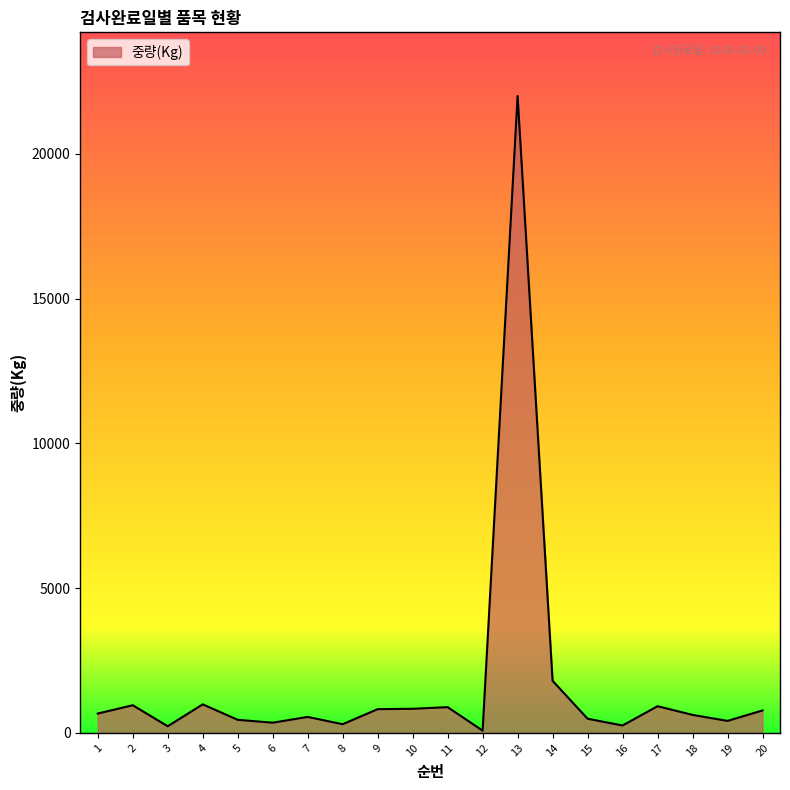

The chart shows a value of 890 at 11. True or false?

True